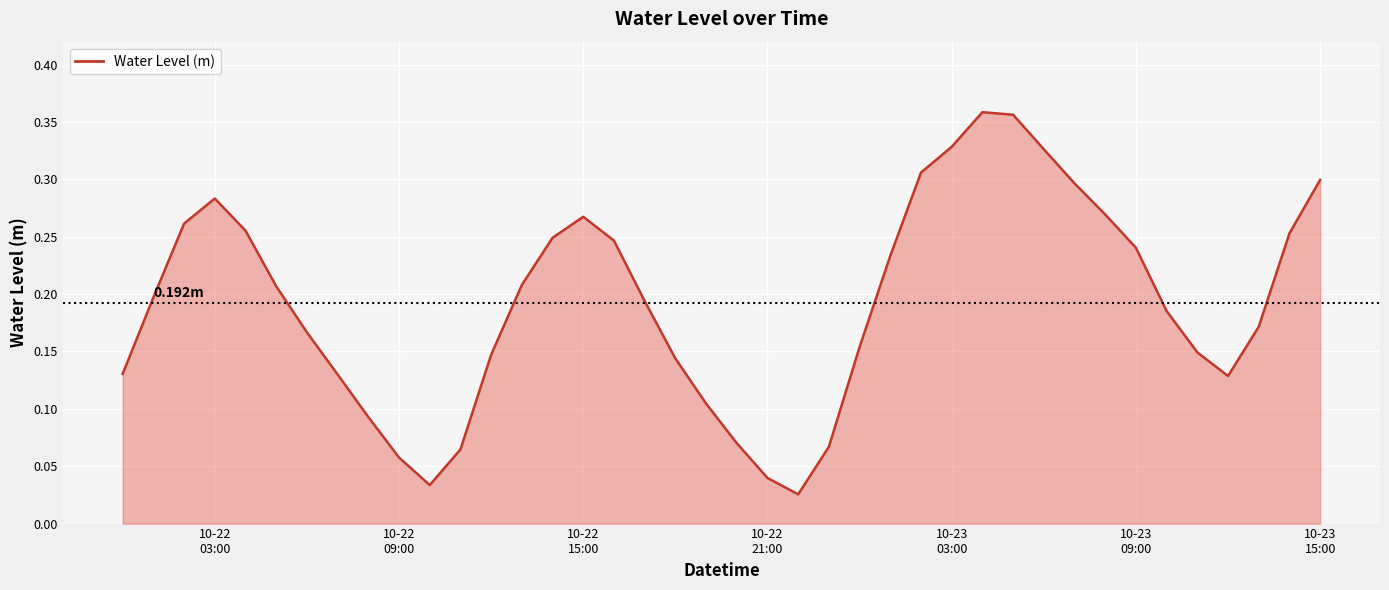

Does the chart have visible grid lines?

Yes